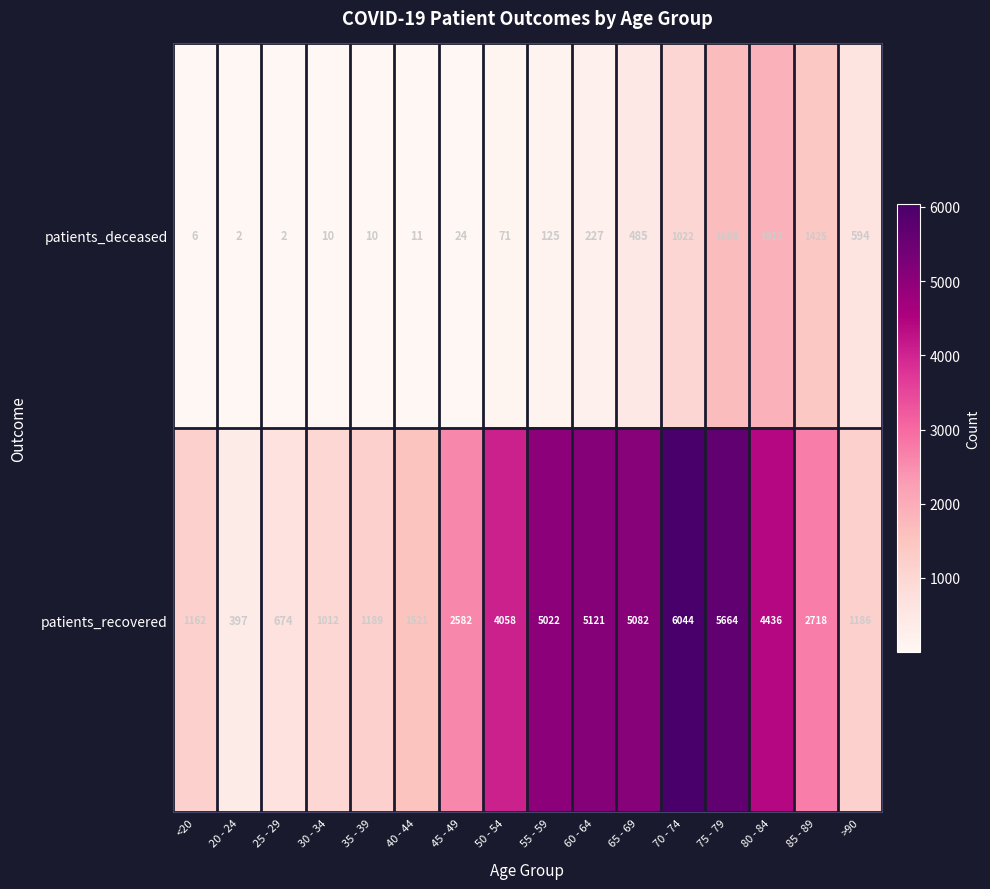

What is the sum of all patients_recovered values?

47868